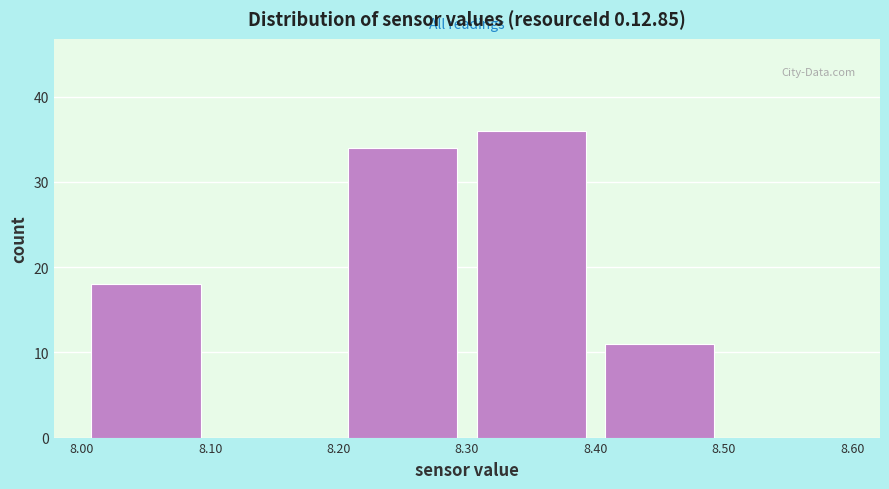

Reading left to right, transcribe this chart: for each bar, give the range it covers on the x-axis and its height. The values are not printed on the chart, so give them approximately, as read against the axis.

8.00 to 8.10: 18
8.10 to 8.20: 0
8.20 to 8.30: 34
8.30 to 8.40: 36
8.40 to 8.50: 11
8.50 to 8.60: 0